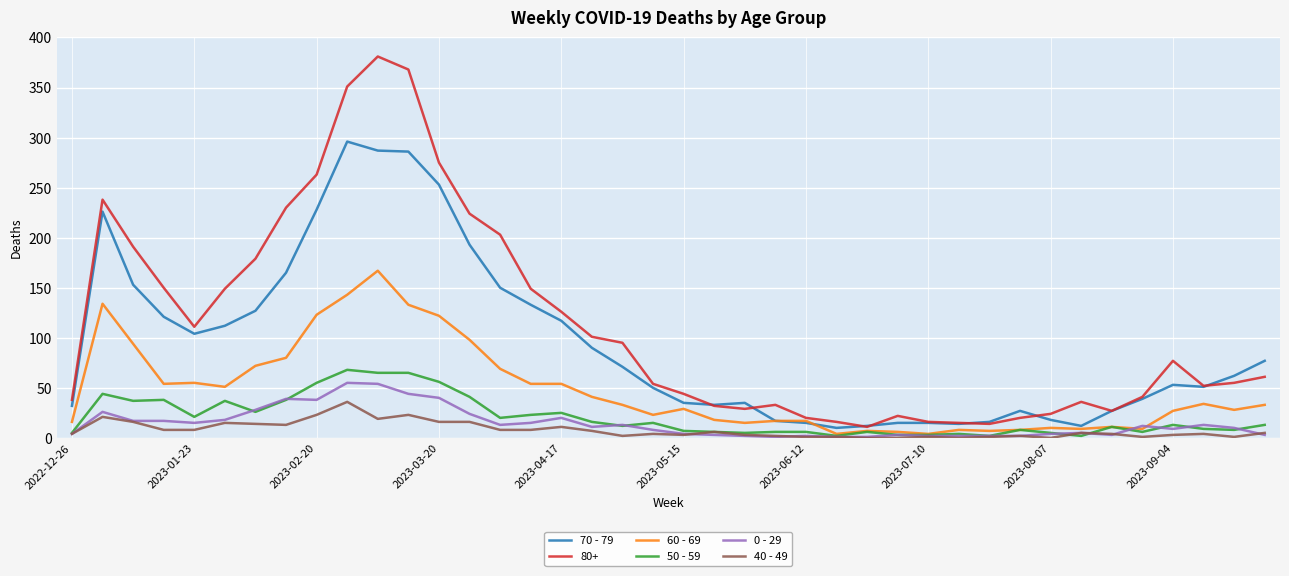

Which series has the largest range (max minus min)?

80+